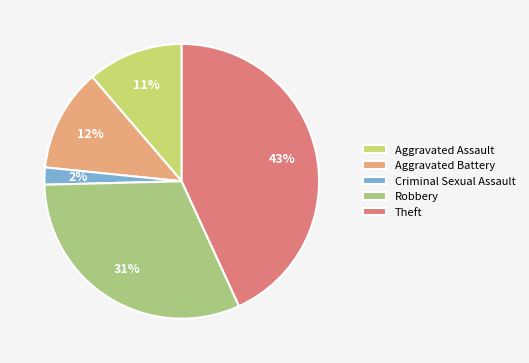

How many slices are in this pie chart?

5